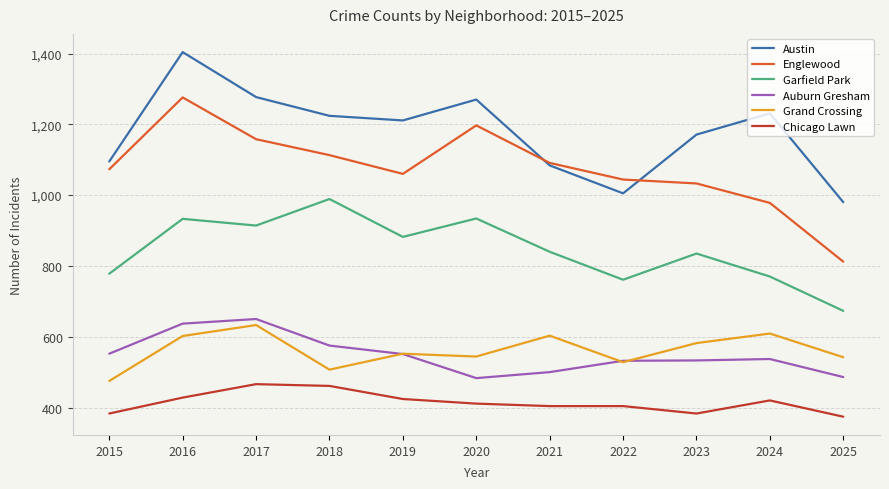

True or false: Austin and Grand Crossing intersect in this chart.

False